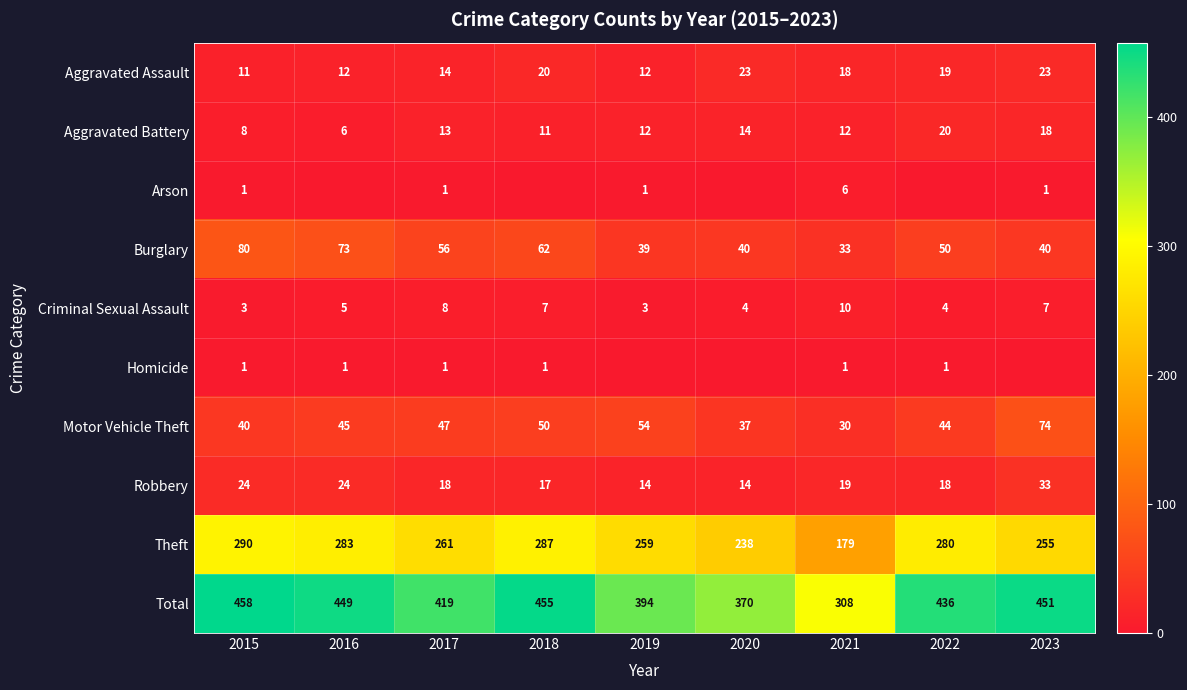

What is the maximum value shown in the chart?

458